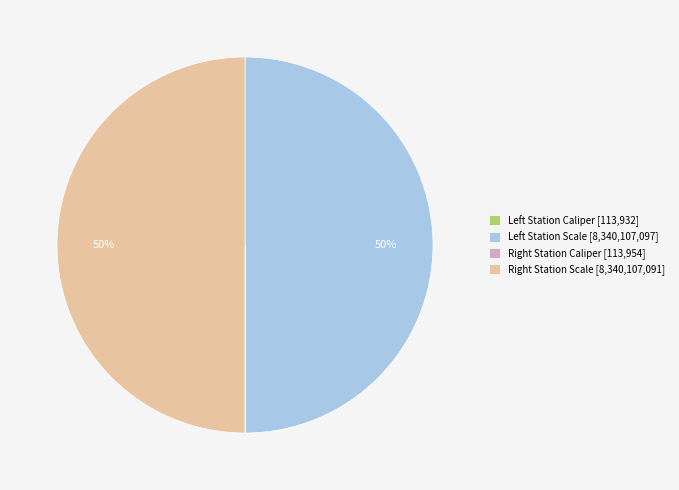

To the nearest percent, what is the average slice percentage?

25%